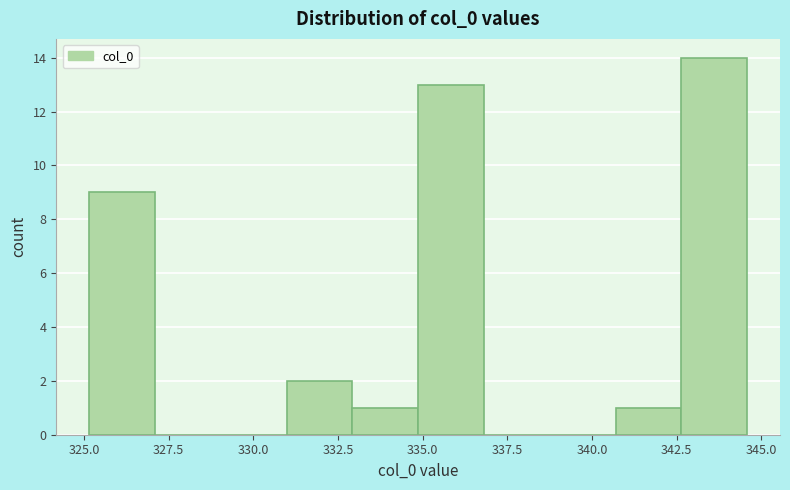

Read against the x-axis, roughly where is the centre of the tallest bar?

343.5